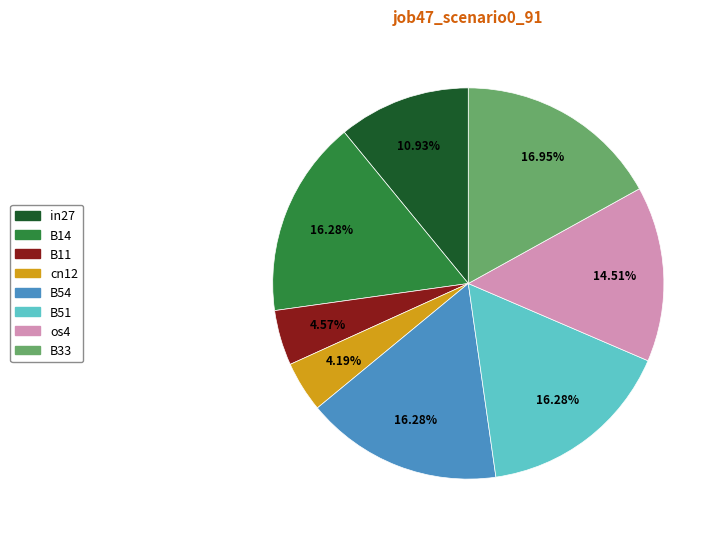

Combined, do B14 and in27 account for over 50%?

No